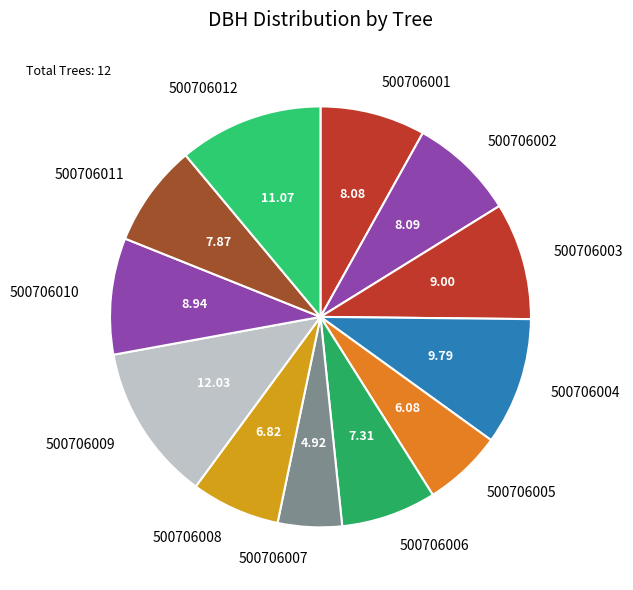

Approximately how many times larger is the value at 500706003 compared to 500706007?

1.8